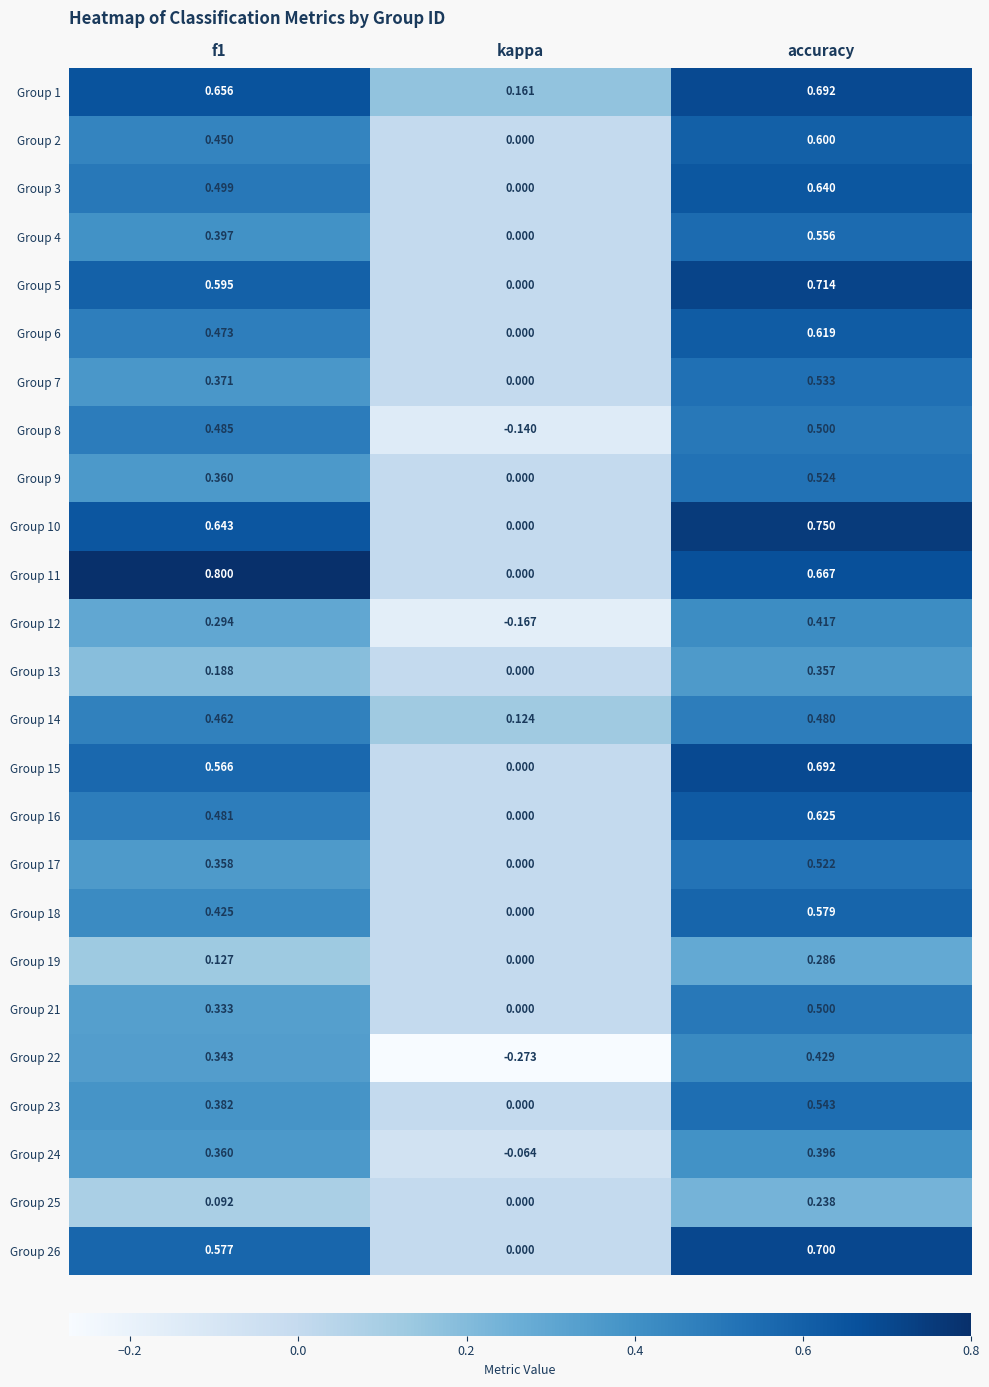

At which label does Group 1 reach its minimum?

kappa